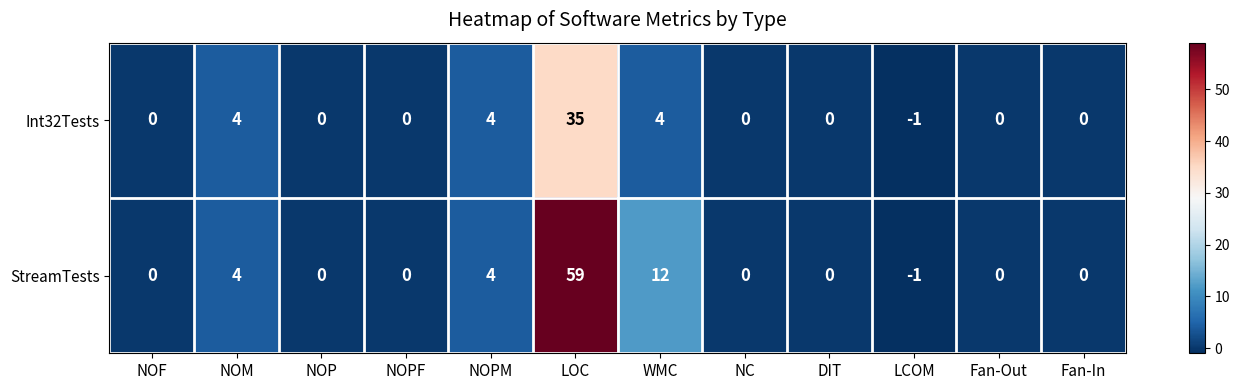

What is the total value across all series at NOM?

8